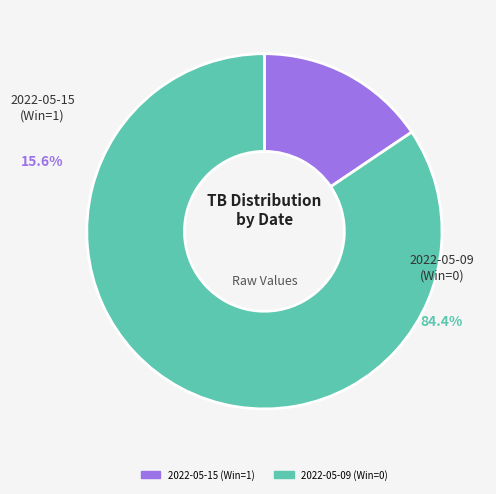

To the nearest percent, what is the average slice percentage?

50%